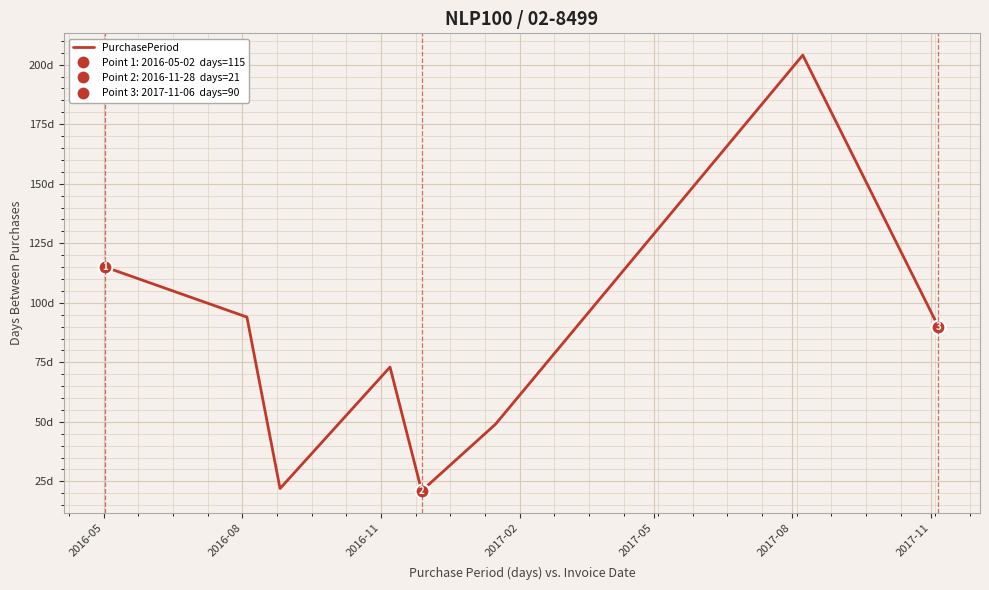

How many points are higher than both their immediate neighbors (excluding endpoints)?

2